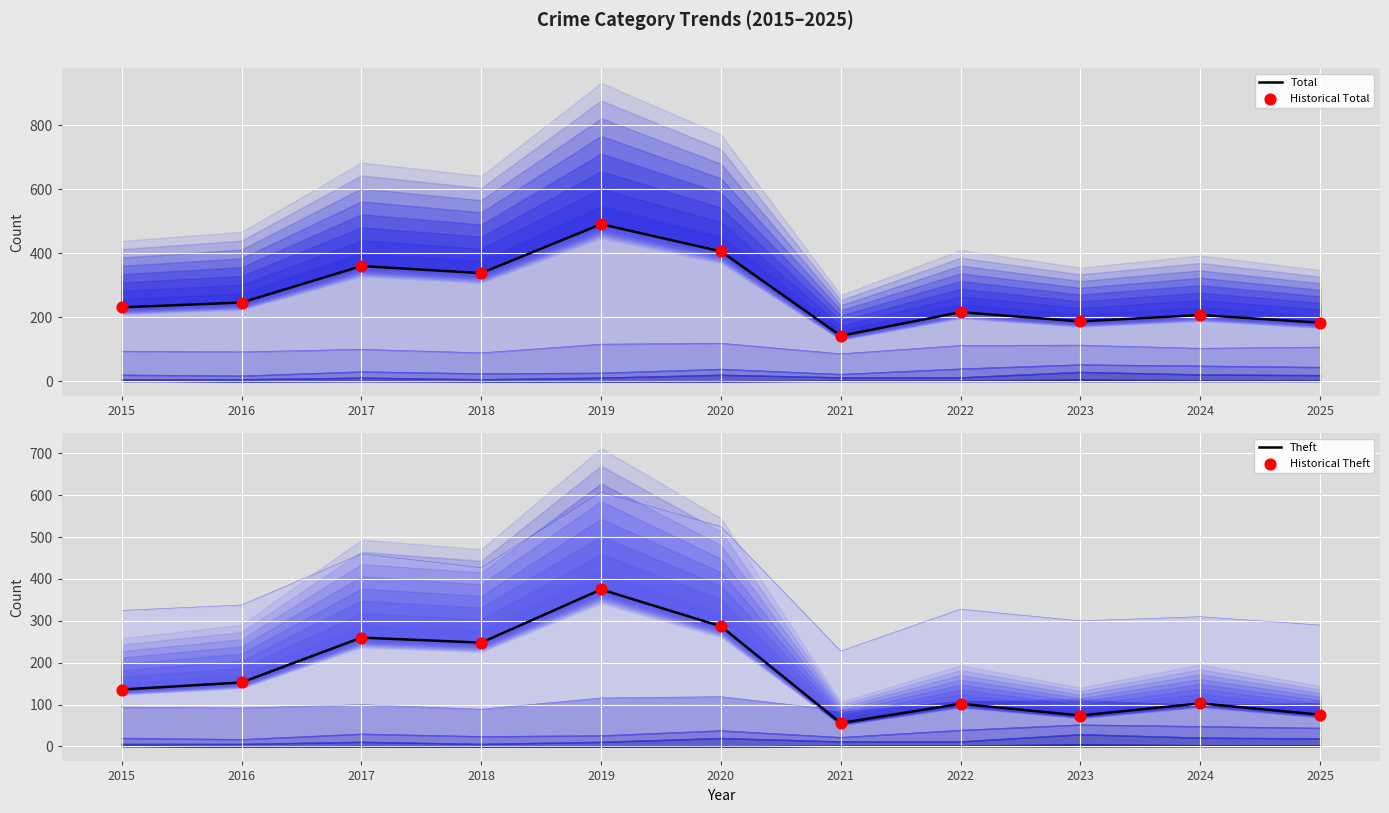

At how many categories does at least one series exceed 188?

8